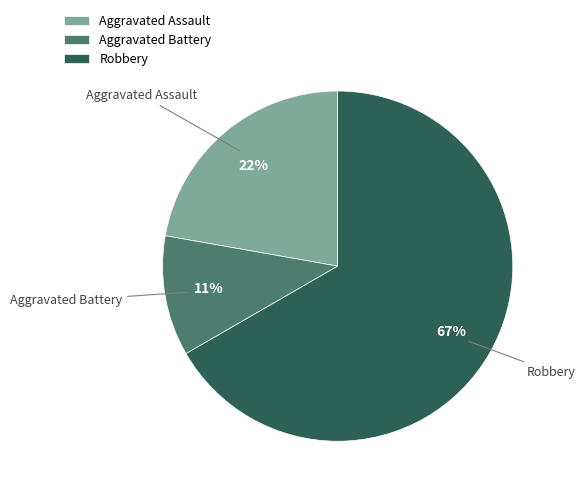

Which category has the smallest portion of the pie?

Aggravated Battery